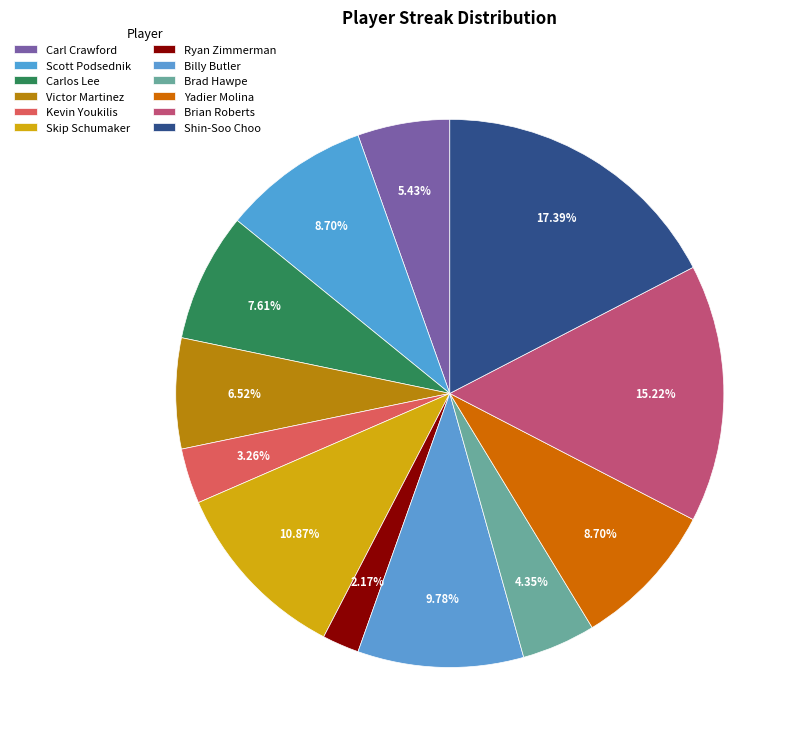

How many segments does this pie chart have?

12